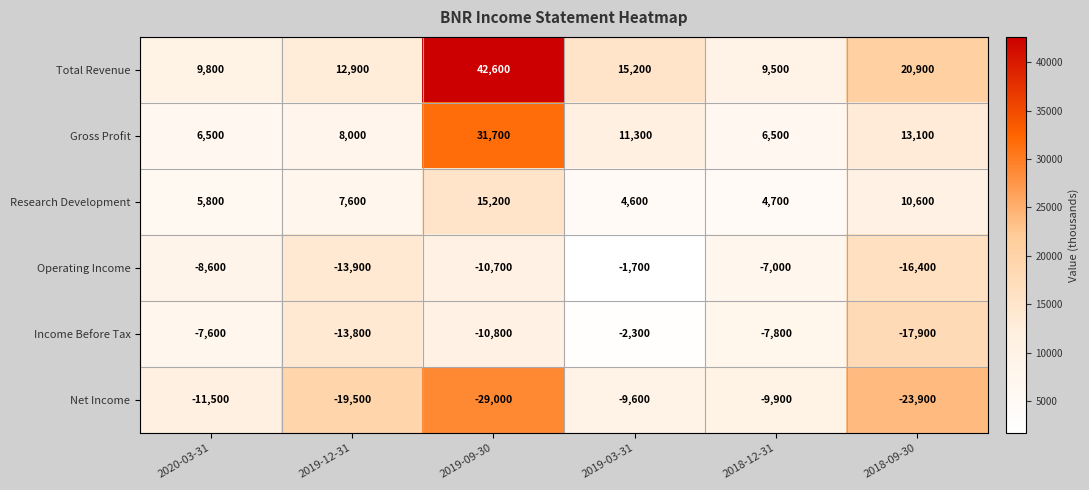

The value of Gross Profit at 2018-09-30 is 20451. True or false?

False